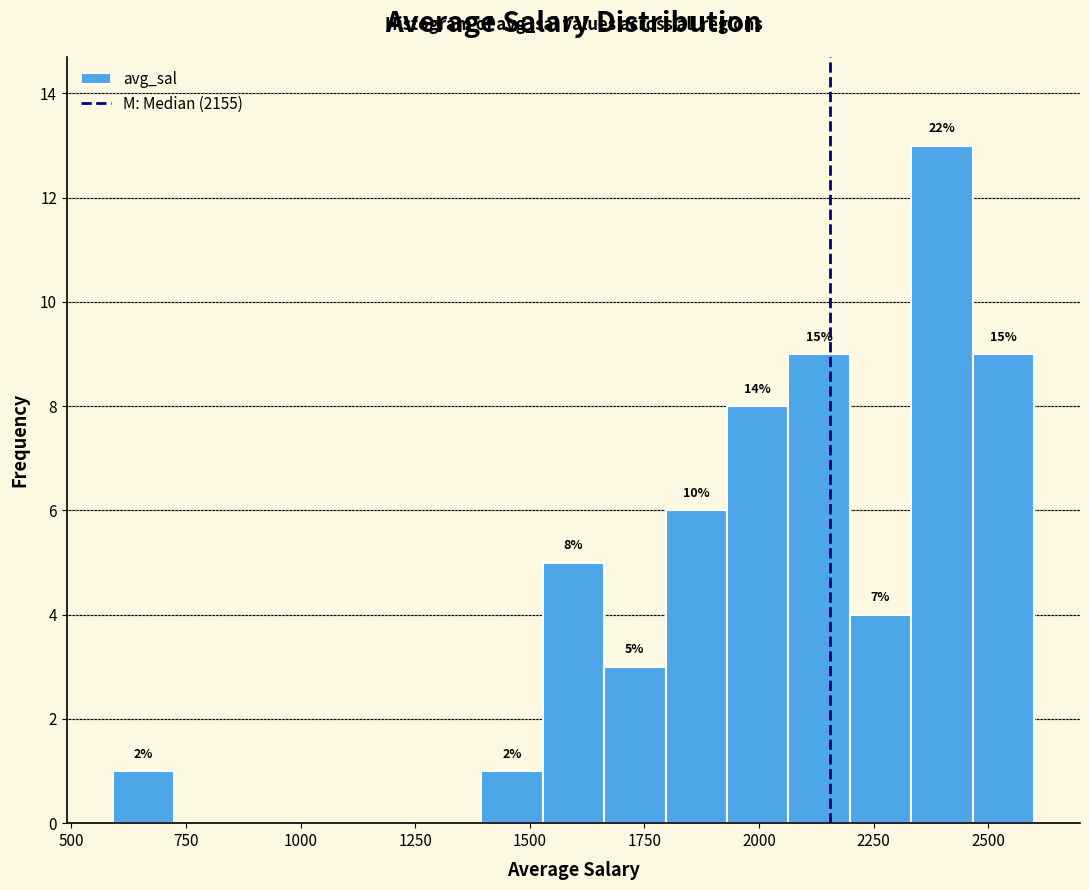

Around what value on the x-axis is the tallest bar? Give the approximate position of its centre, as read against the axis.

2400